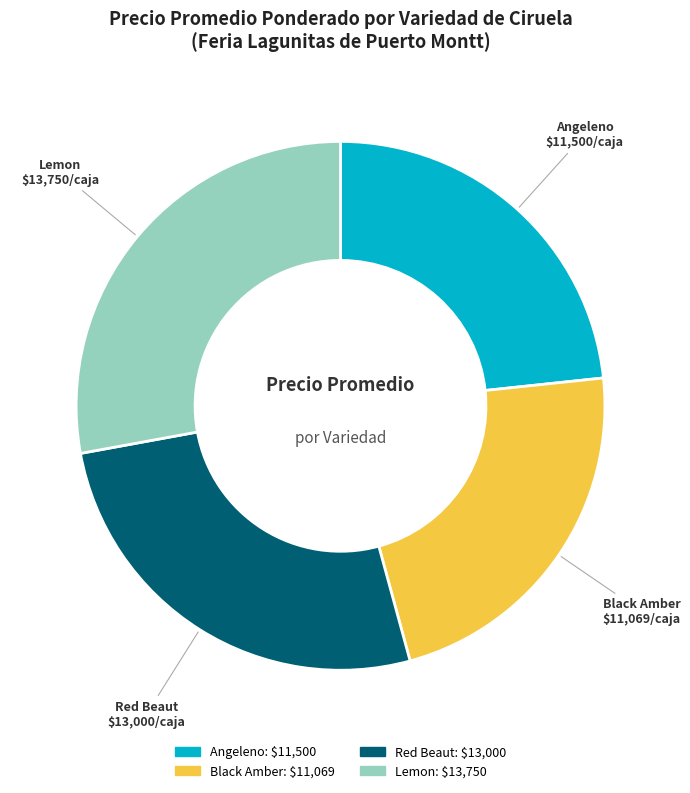

Approximately how many times larger is the value at Red Beaut compared to Black Amber?

1.2